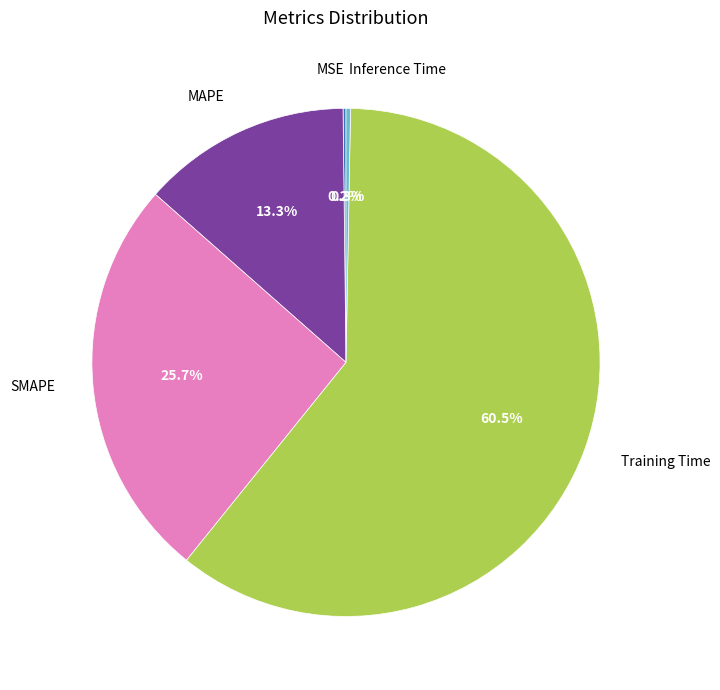

To the nearest percent, what percentage of the pie is SMAPE?

26%